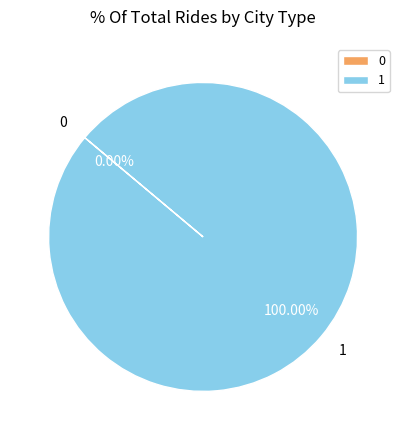

Is the sum of 1 and 0 greater than half?

Yes